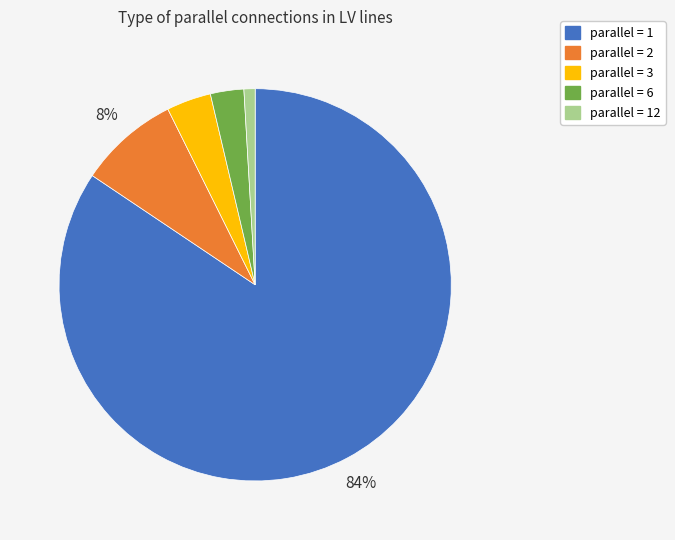

How many slices are in this pie chart?

5